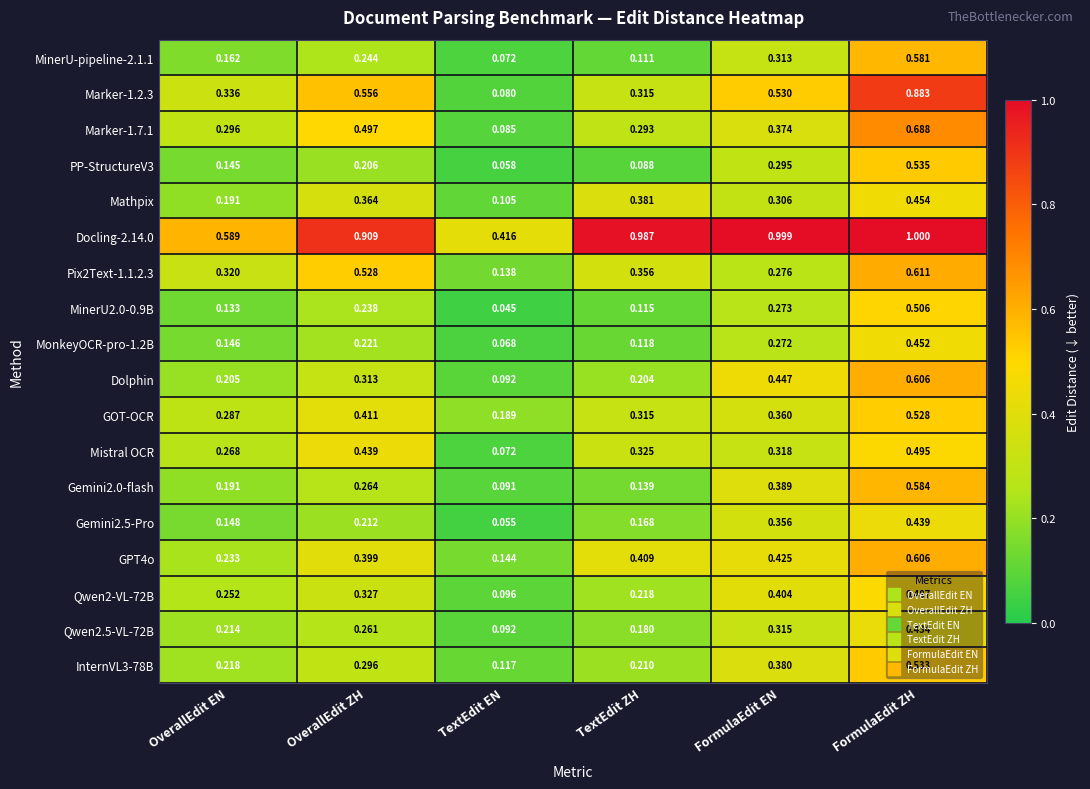

List the labels in order of Dolphin value, largest first.

FormulaEdit ZH, FormulaEdit EN, OverallEdit ZH, OverallEdit EN, TextEdit ZH, TextEdit EN